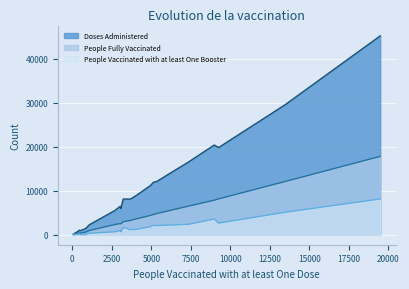

Which series has the largest range (max minus min)?

Doses Administered